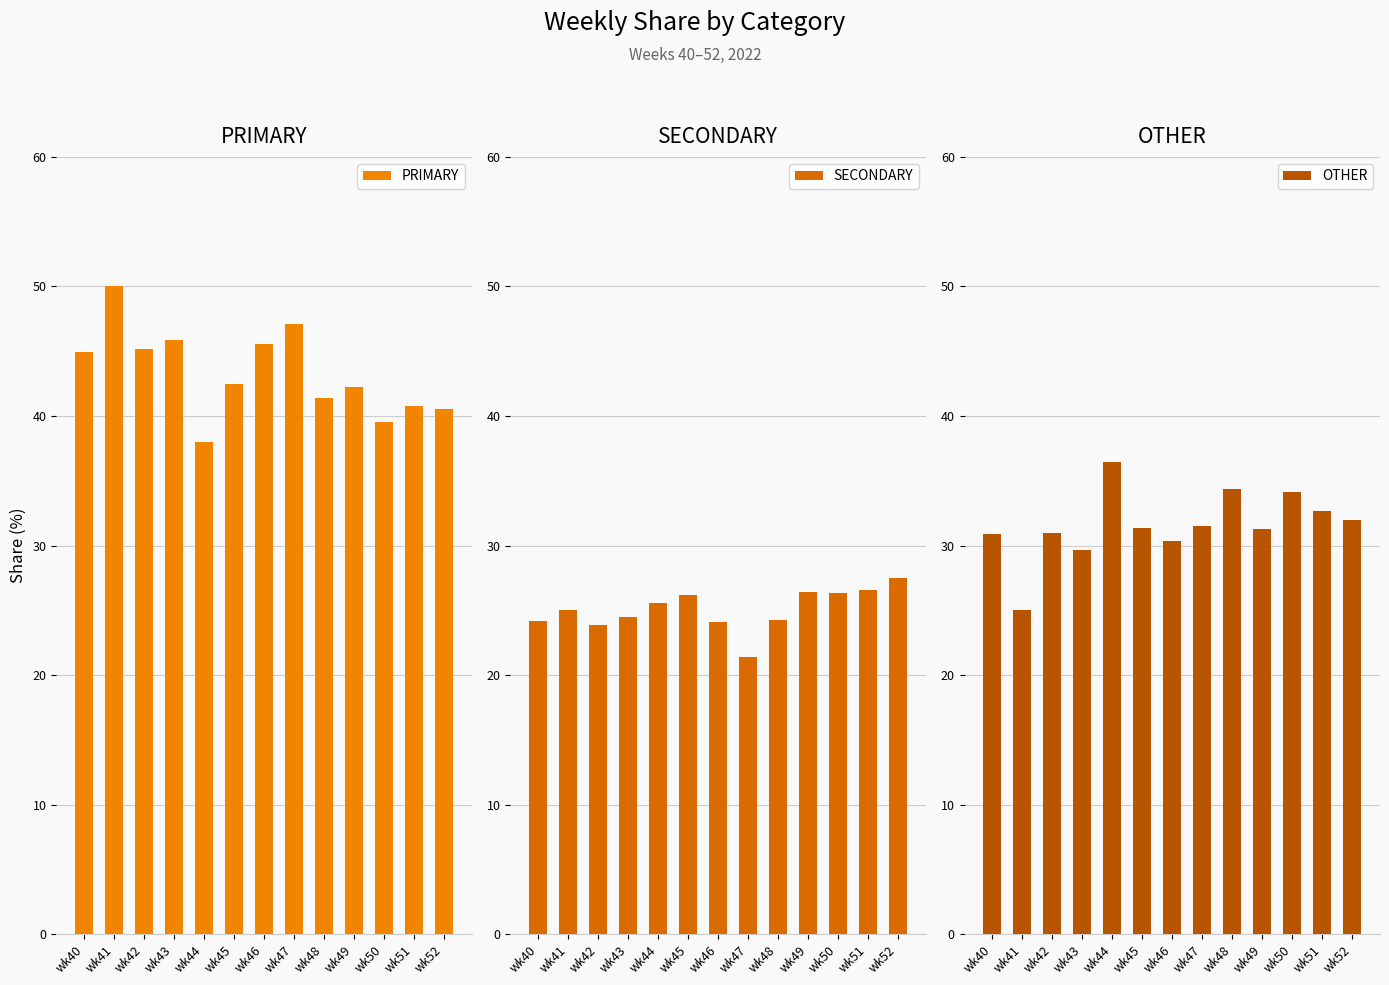

Reading left to right, extract all data points from this chart.

PRIMARY: wk40=44.9	wk41=50.0	wk42=45.2	wk43=45.8	wk44=38.0	wk45=42.5	wk46=45.5	wk47=47.1	wk48=41.4	wk49=42.2	wk50=39.5	wk51=40.8	wk52=40.5
SECONDARY: wk40=24.2	wk41=25.0	wk42=23.9	wk43=24.5	wk44=25.6	wk45=26.2	wk46=24.1	wk47=21.4	wk48=24.2	wk49=26.4	wk50=26.4	wk51=26.5	wk52=27.5
OTHER: wk40=30.9	wk41=25.0	wk42=31.0	wk43=29.7	wk44=36.4	wk45=31.3	wk46=30.4	wk47=31.5	wk48=34.3	wk49=31.3	wk50=34.1	wk51=32.7	wk52=31.9